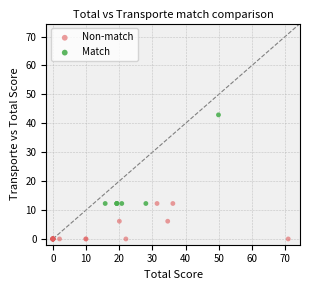

Which series reaches the maximum Y coordinate?

Match